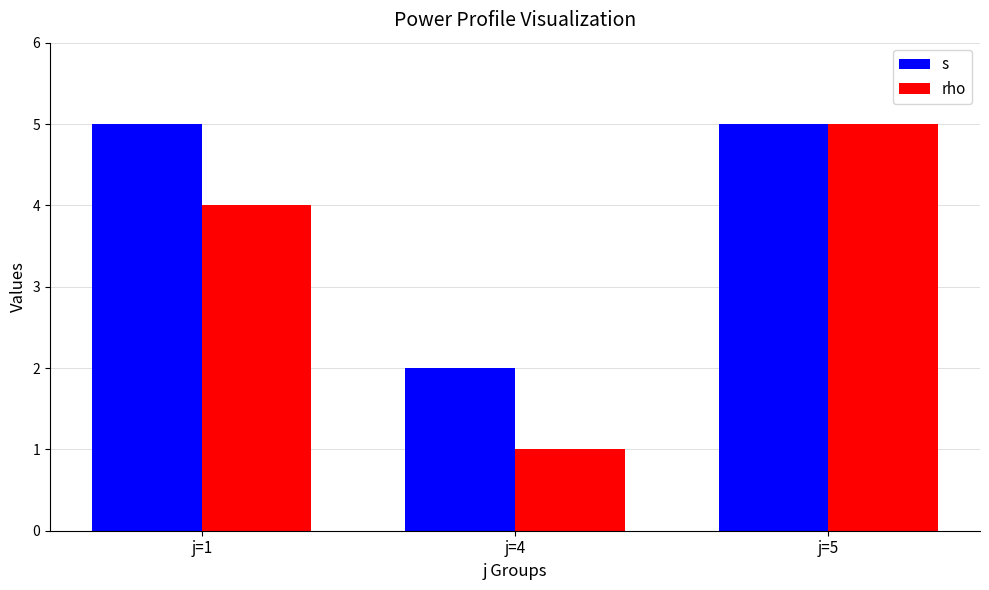

Reading right to left, list all the values displayed in this chart.

s: 5	2	5
rho: 5	1	4